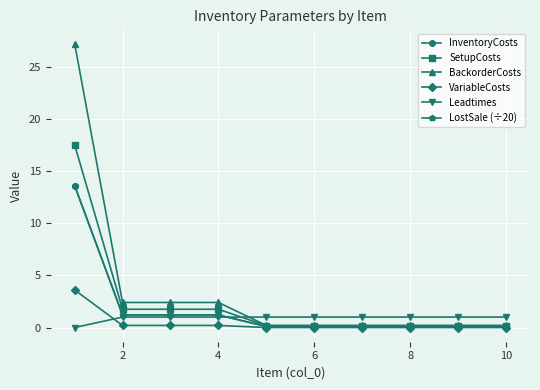

At how many categories does at least one series exceed 8?

1